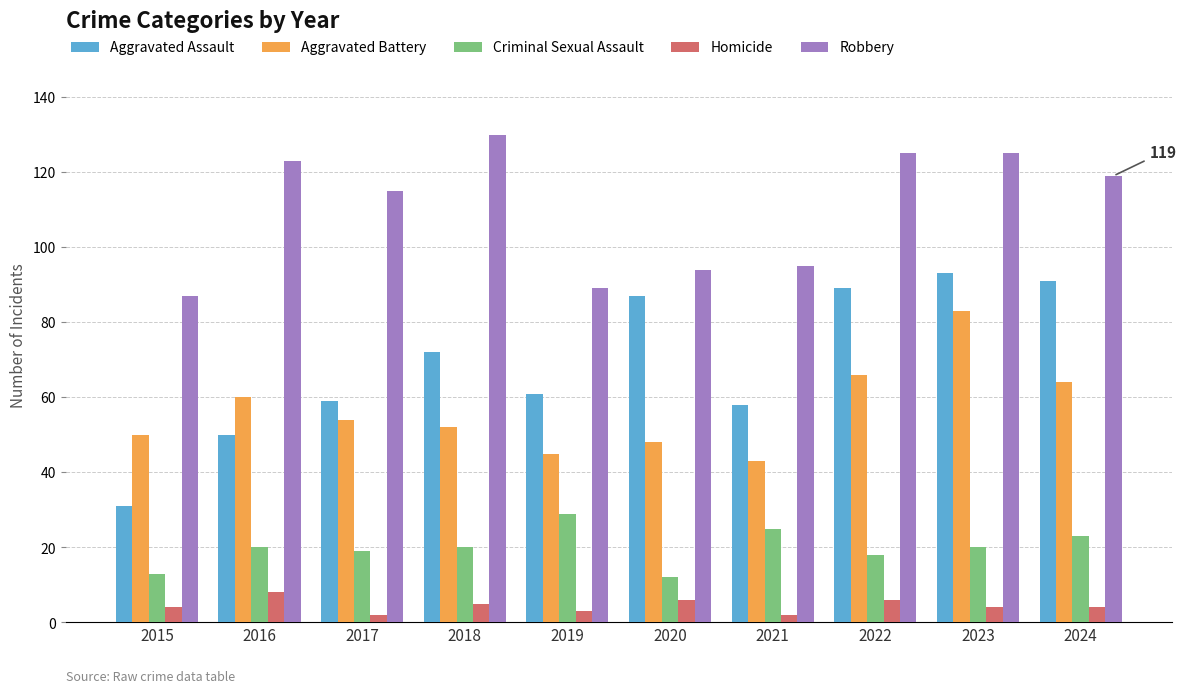

Rank the series at 2017 from lowest to highest value.

Homicide, Criminal Sexual Assault, Aggravated Battery, Aggravated Assault, Robbery